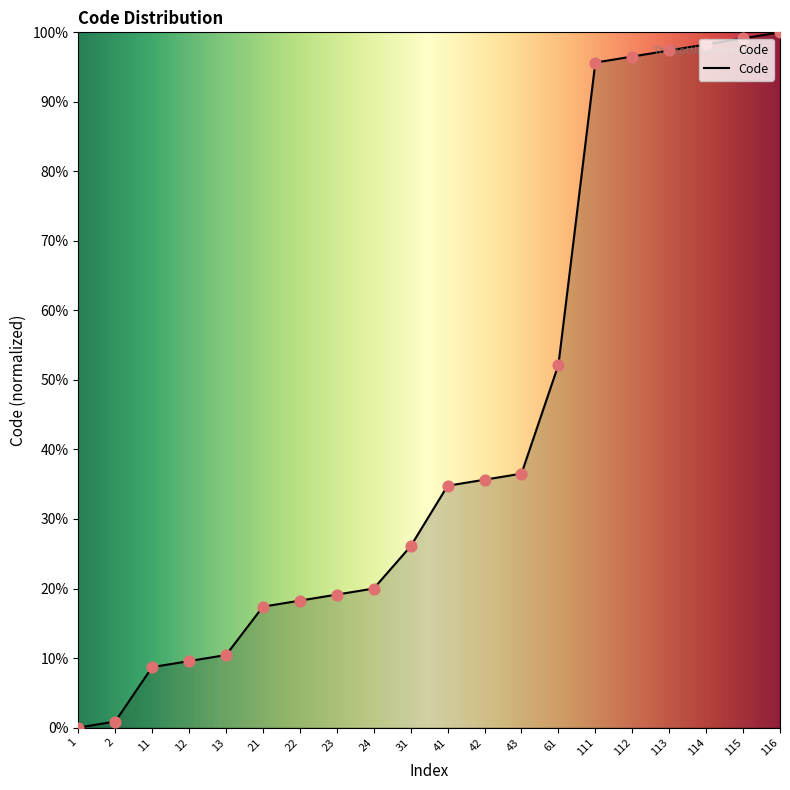

What is the change in value from 41 to 112?

+61.7